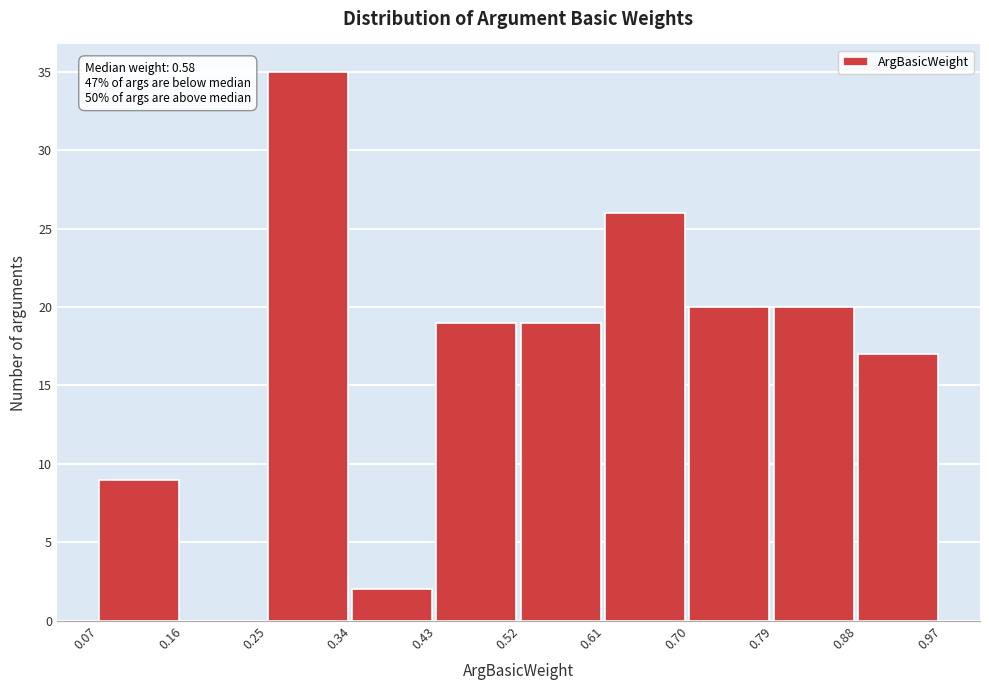

Over which range of the x-axis is the bar tallest?

0.25 to 0.34